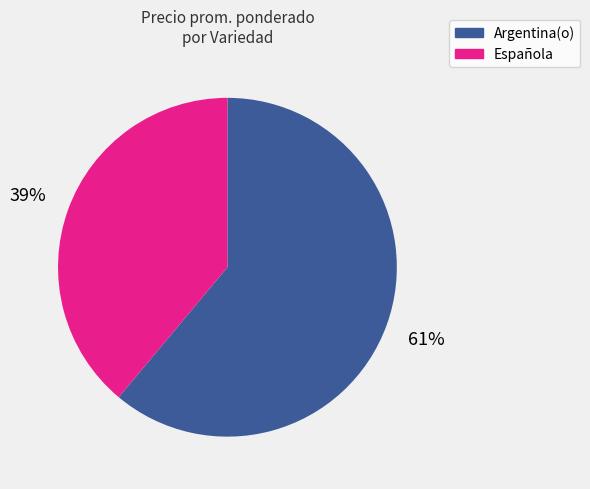

Is there a majority slice in this chart?

Yes